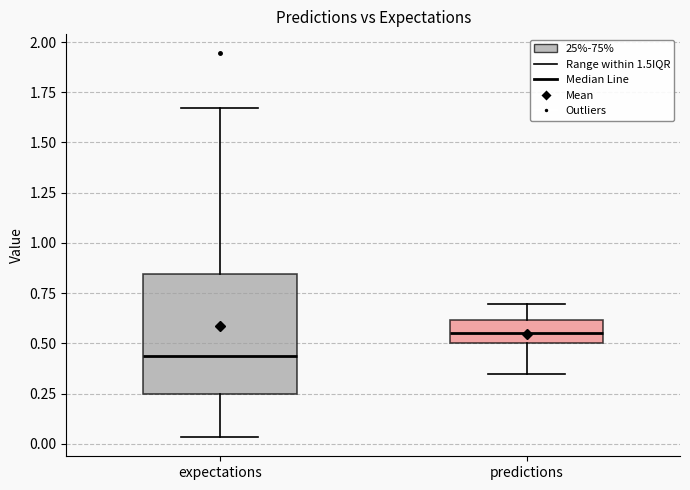

Where is the lower edge of the box for predictions on the y-axis? The values are not printed on the chart, so give them approximately, as read against the axis.

0.50